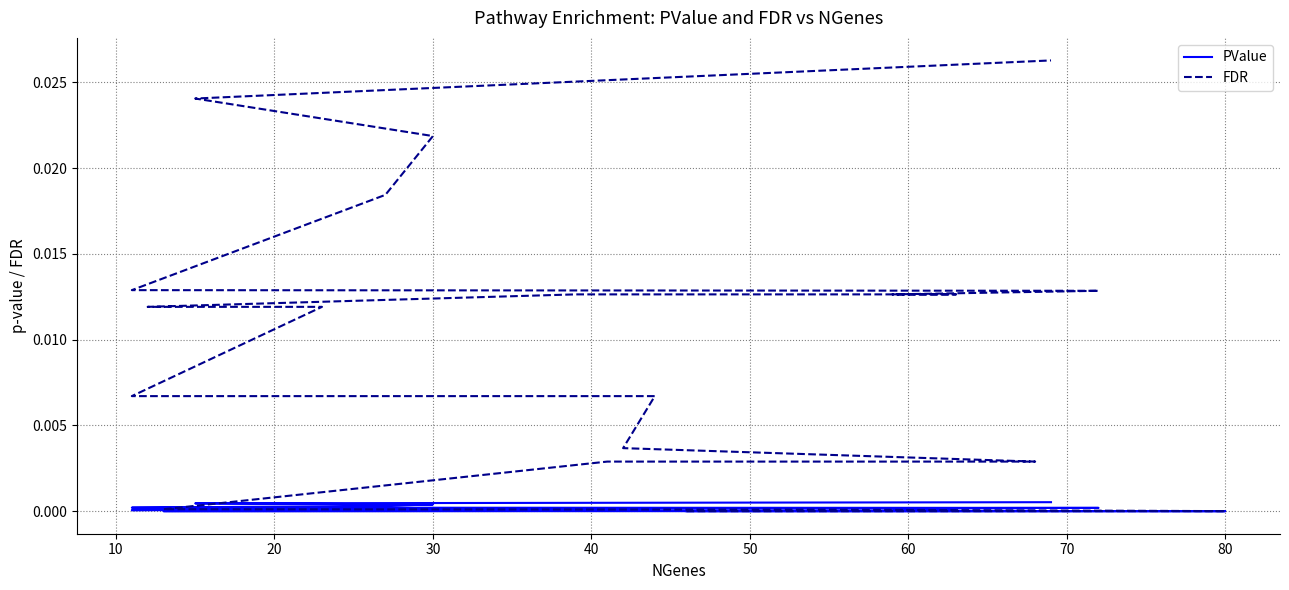

Rank the series by their average value, from lowest to highest.

PValue, FDR